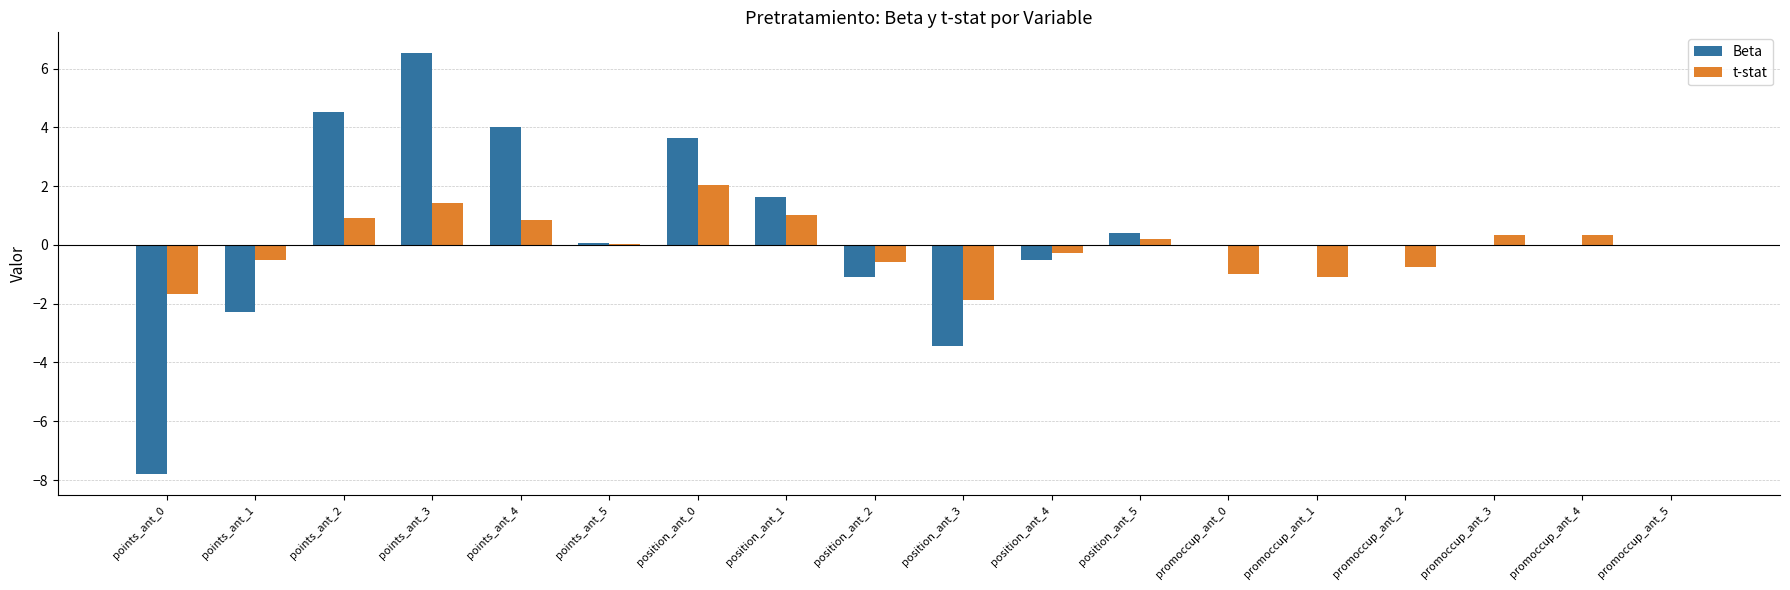

The t-stat series shows 0.9 at points_ant_2. True or false?

True